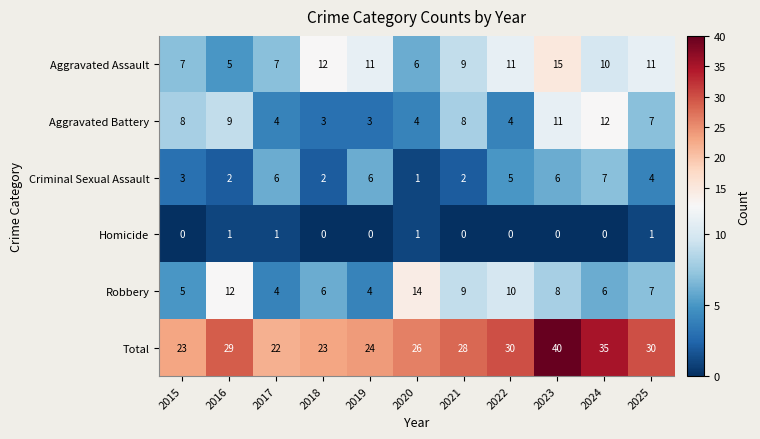

How many categories are shown in the chart?

11